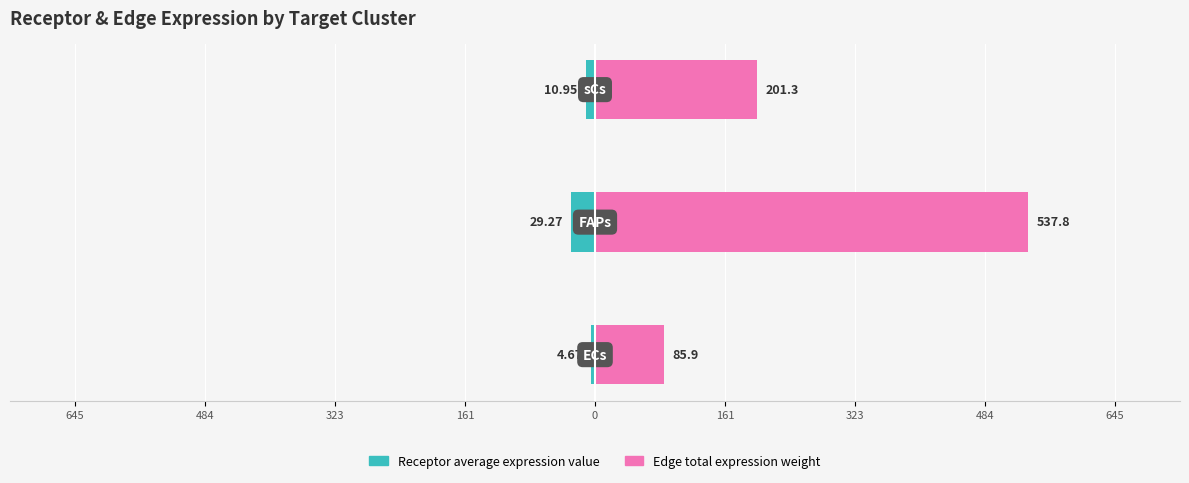

How many data points does each series have?

3